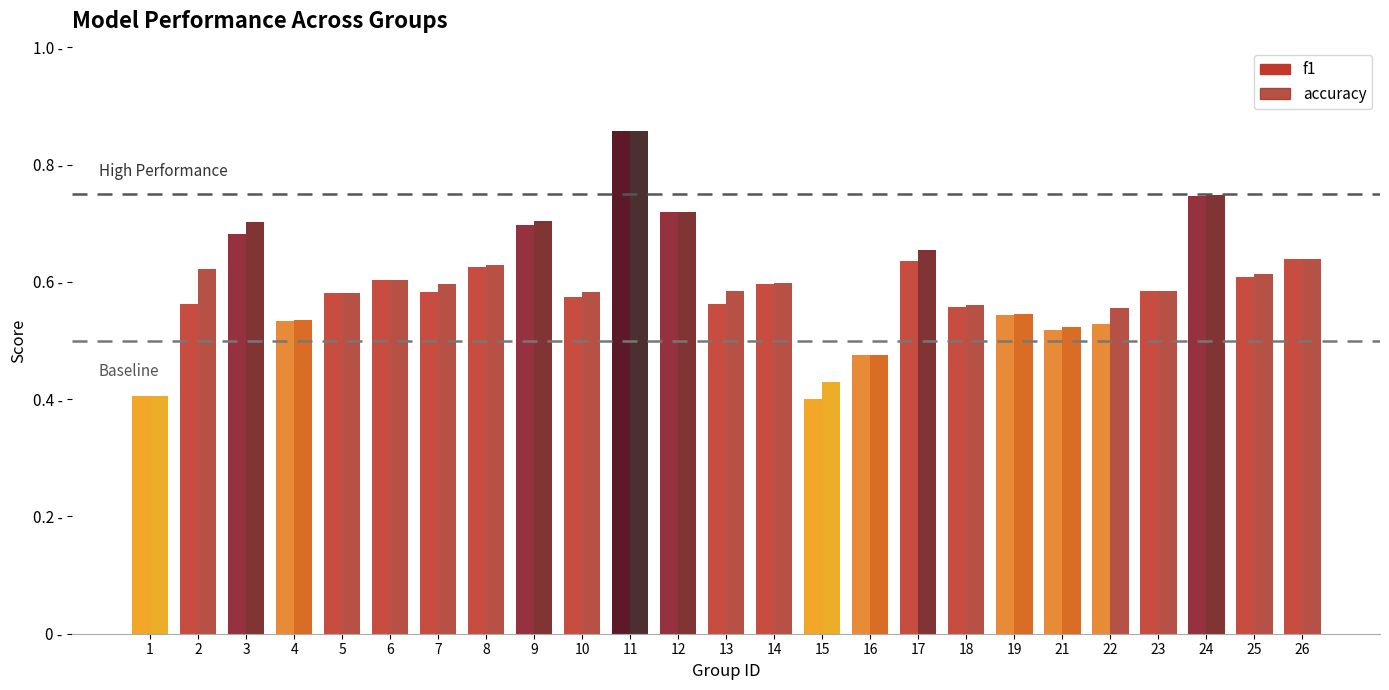

True or false: accuracy has a value of 0.6 at 6.

True